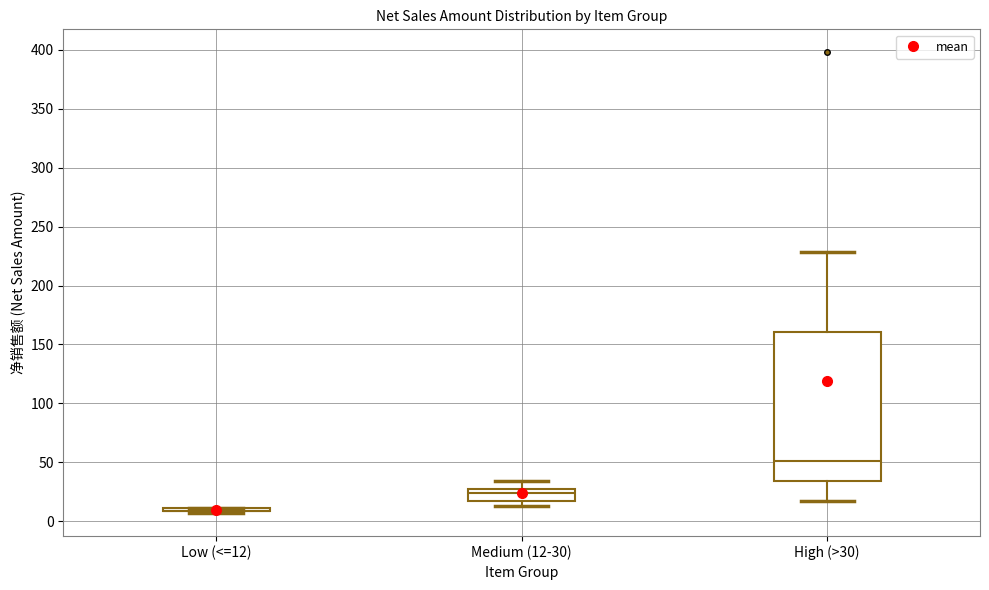

Reading left to right, read every box against the y-axis: the position of its median line, the range the box covers, and the ends of its whiskers. The values are not printed on the chart, so give them approximately, as read against the axis.

Low (<=12): box collapsed to a line at 10, whiskers 5 to 10
Medium (12-30): median 25 (just below the box's upper edge), box 15 to 25, whiskers 15 (just below the box's lower edge) to 35
High (>30): median 50, box 35 to 160, whiskers 15 to 230